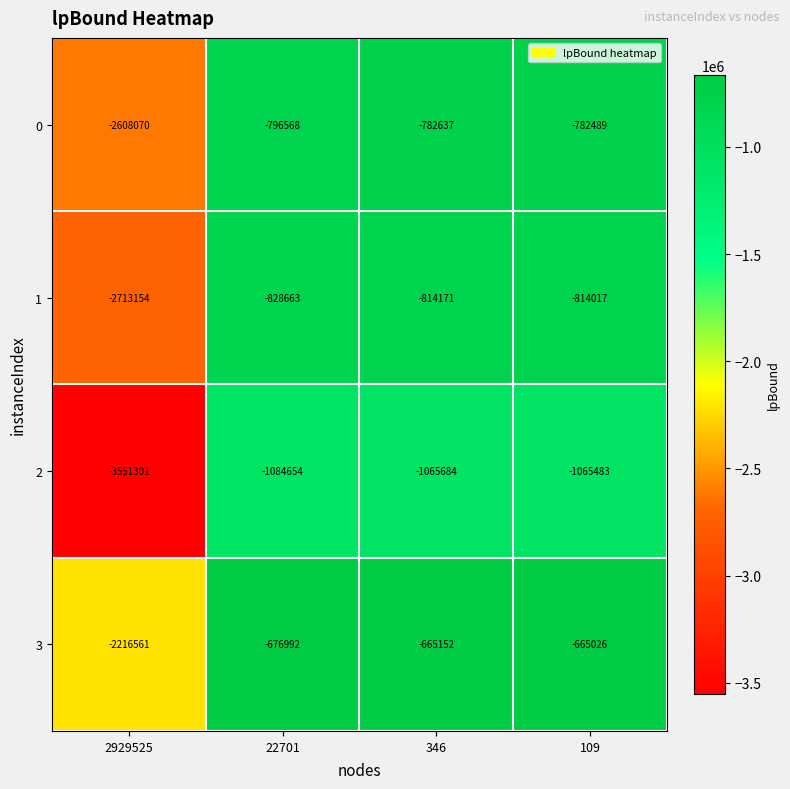

Reading left to right, extract all data points from this chart.

0: -2608070	-796568	-782637	-782489
1: -2713154	-828663	-814171	-814017
2: -3551301	-1084654	-1065684	-1065483
3: -2216561	-676992	-665152	-665026